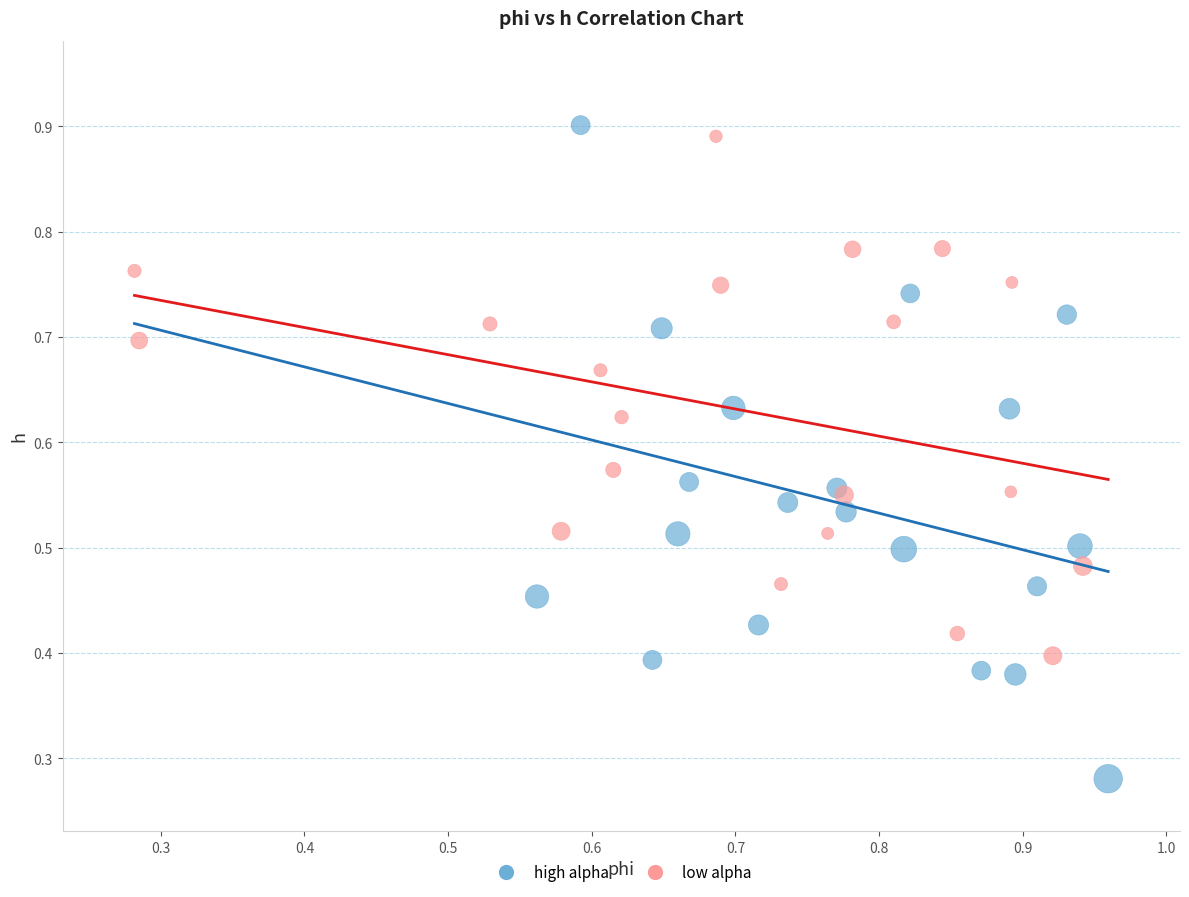

Which series has the largest Y range (max minus min)?

high alpha